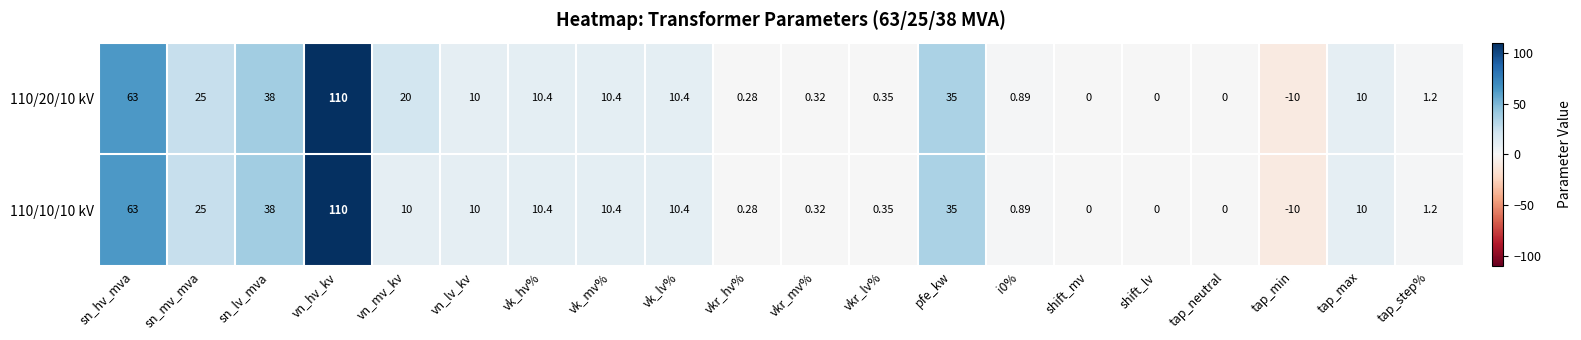

Which label corresponds to the smallest value in the chart?

tap_min